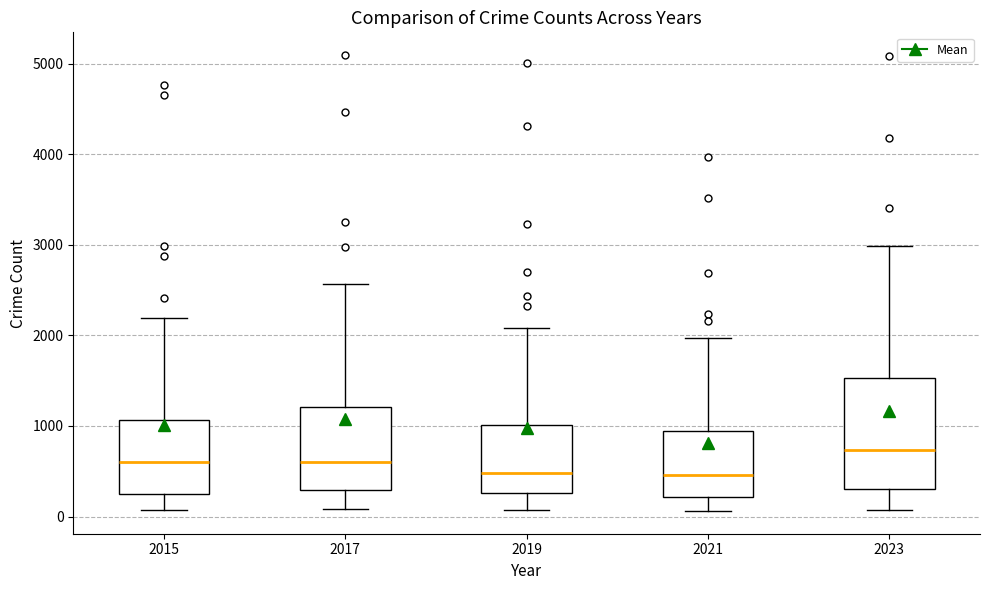

Comparing the boxes themselves (not the whiskers), which one is the tallest?

2023